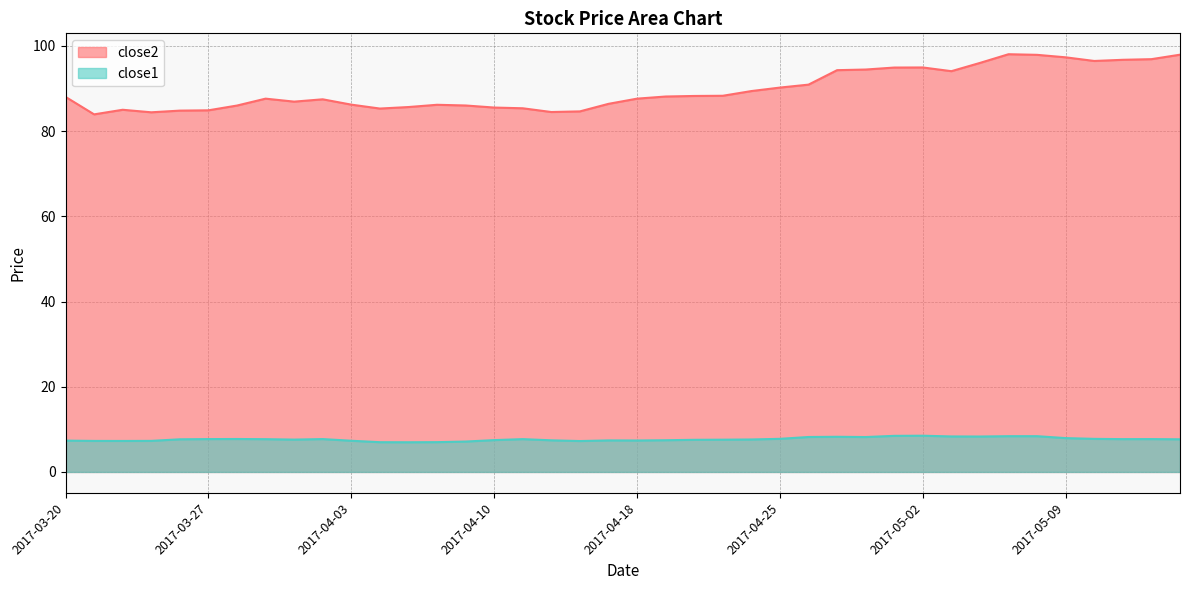

What are all the series names shown in the legend?

close2, close1